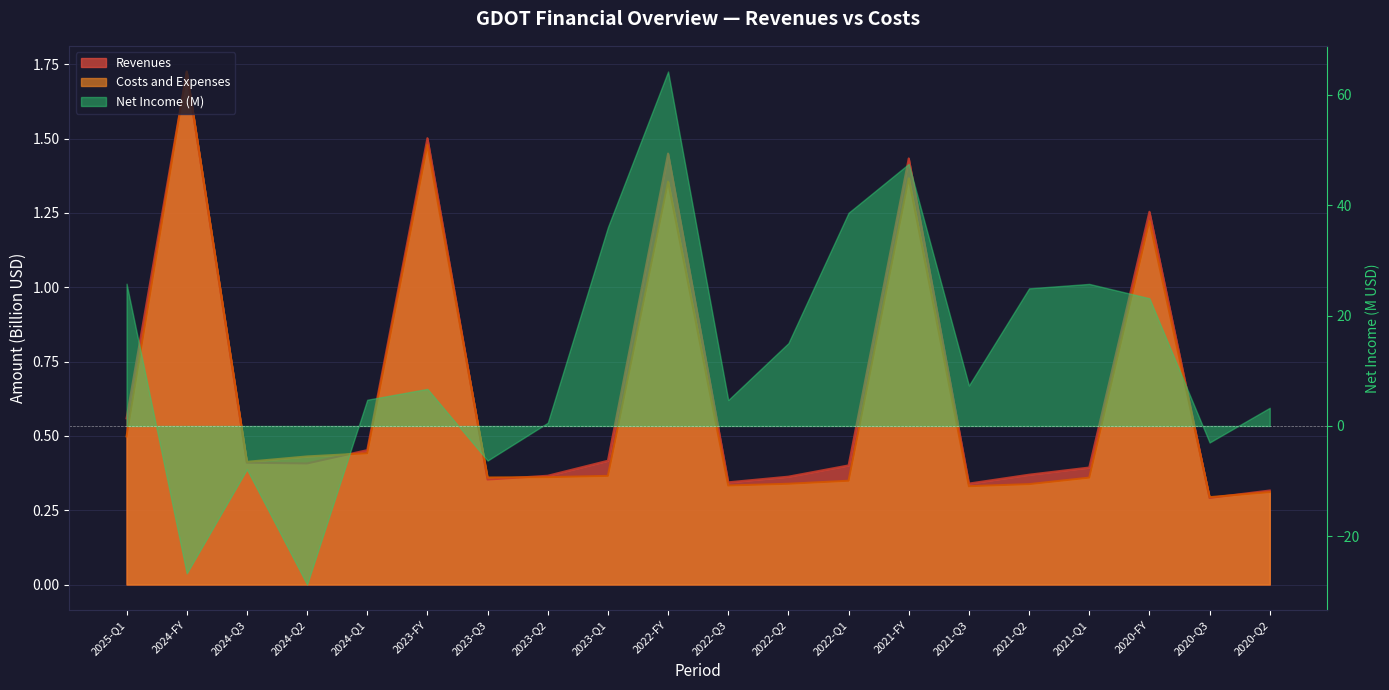

What is the label of the 5th point from the right?

2021-Q2